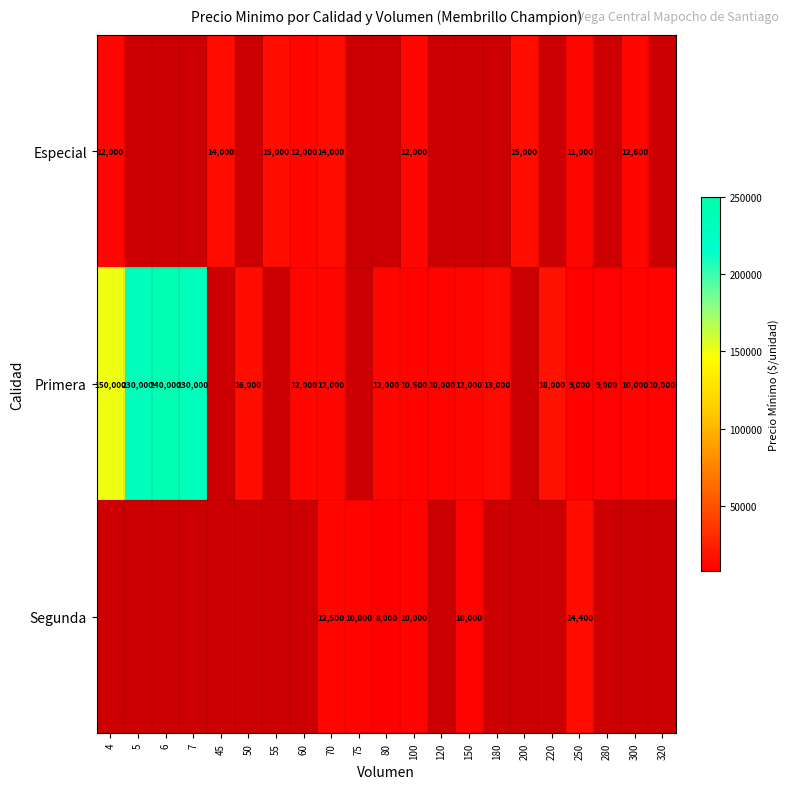

True or false: Segunda has a value of 10000 at 75.

True